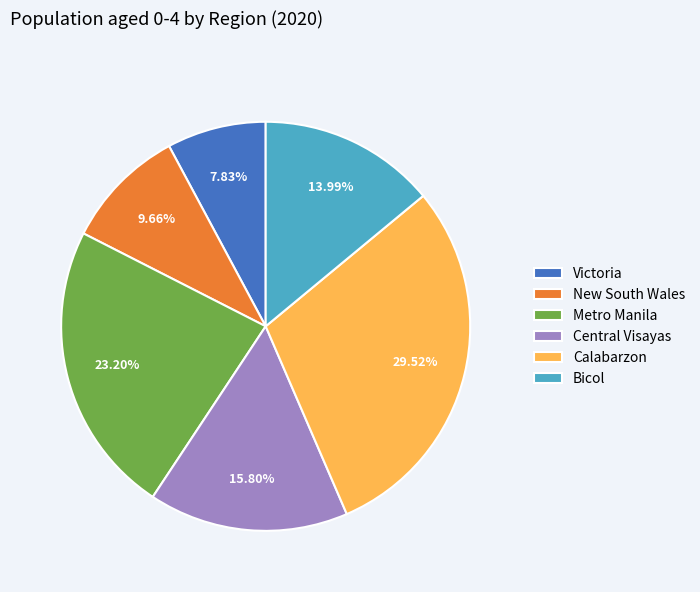

Is it true that New South Wales is 10% of the pie?

True